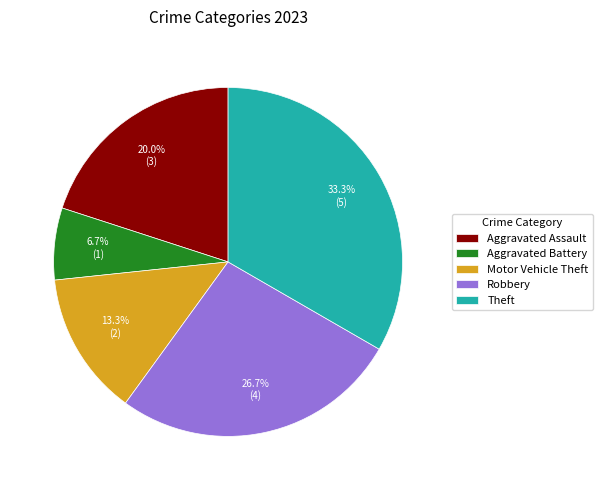

Which slice is the smallest?

Aggravated Battery